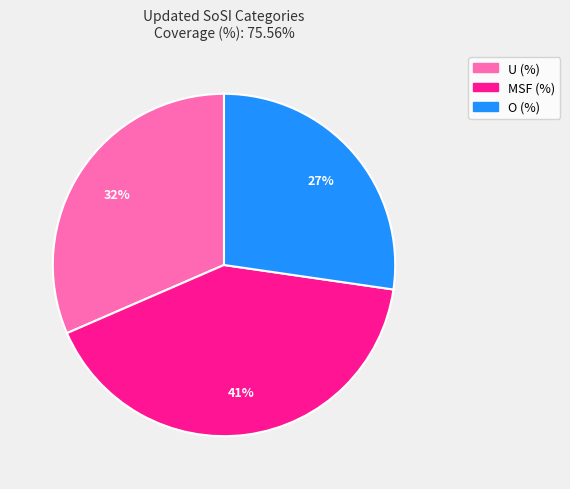

What is the largest slice in the pie chart?

MSF (%)